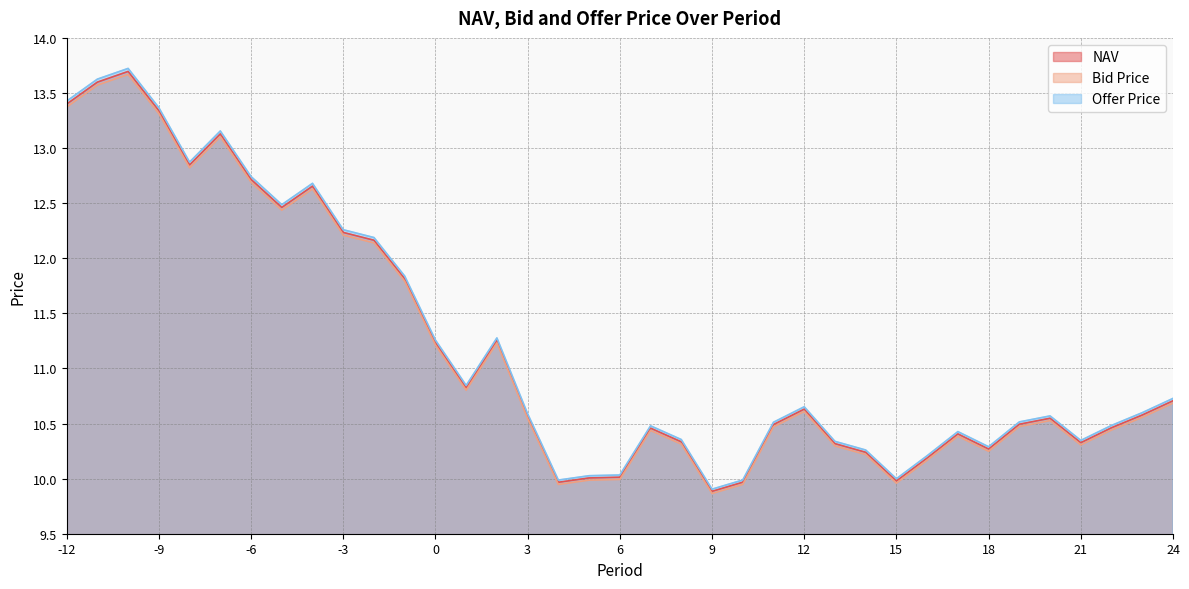

Where is the first local maximum for Bid Price?

-10